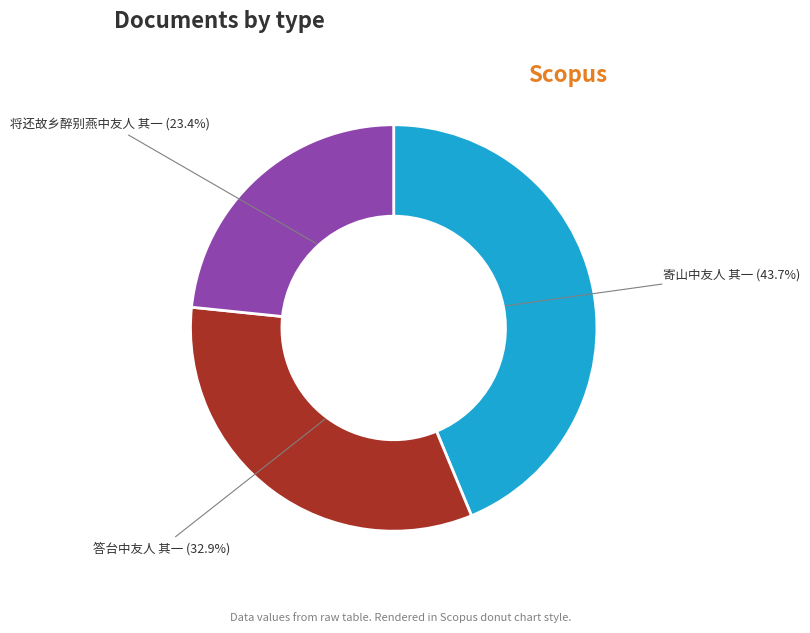

Does any single category account for the majority?

No